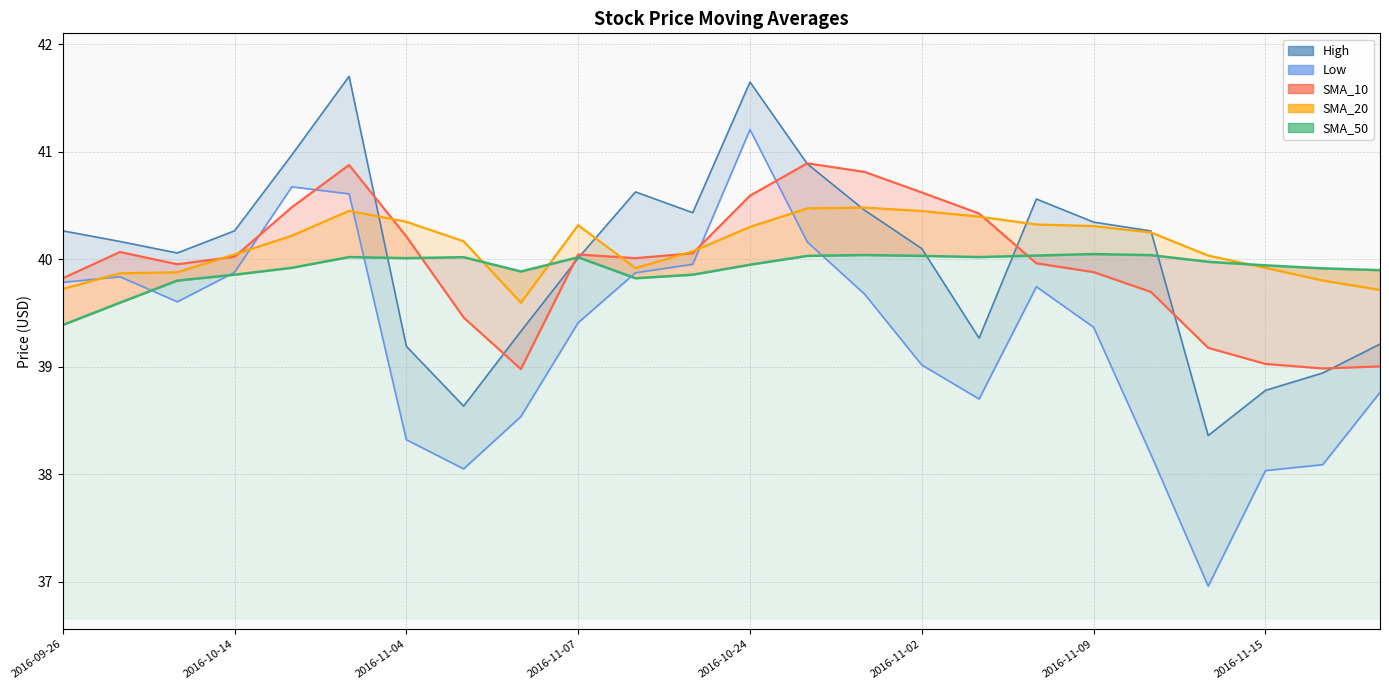

Reading right to left, transcribe all the data shown in this chart.

High: 39.2	38.9	38.8	38.4	40.3	40.3	40.6	39.3	40.1	40.5	40.9	41.6	40.4	40.6	40.0	39.3	38.6	39.2	41.7	41.0	40.3	40.1	40.2	40.3
Low: 38.8	38.1	38.0	37.0	38.2	39.4	39.7	38.7	39.0	39.7	40.2	41.2	40.0	39.9	39.4	38.5	38.0	38.3	40.6	40.7	39.9	39.6	39.8	39.8
SMA_10: 39.0	39.0	39.0	39.2	39.7	39.9	40.0	40.4	40.6	40.8	40.9	40.6	40.1	40.0	40.0	39.0	39.5	40.2	40.9	40.5	40.0	40.0	40.1	39.8
SMA_20: 39.7	39.8	39.9	40.0	40.2	40.3	40.3	40.4	40.4	40.5	40.5	40.3	40.1	39.9	40.3	39.6	40.2	40.3	40.4	40.2	40.0	39.9	39.9	39.7
SMA_50: 39.9	39.9	39.9	40.0	40.0	40.0	40.0	40.0	40.0	40.0	40.0	39.9	39.9	39.8	40.0	39.9	40.0	40.0	40.0	39.9	39.9	39.8	39.6	39.4